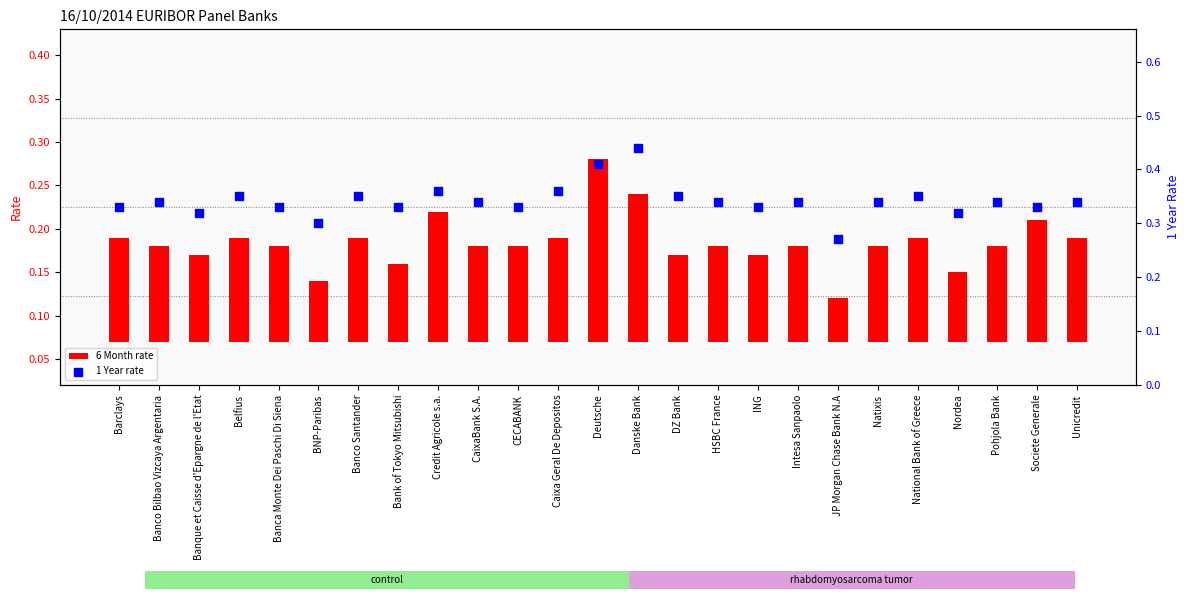

What are all the series names shown in the legend?

6 Month rate, 1 Year rate